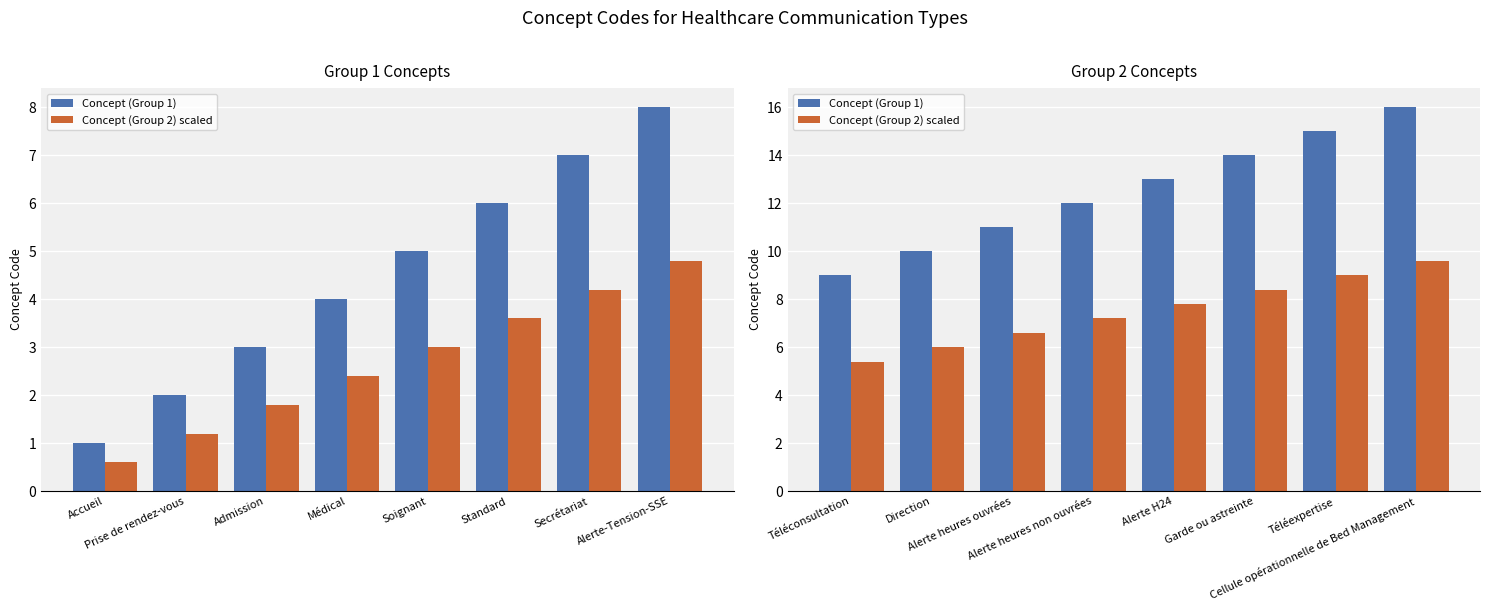

How many Concept (Group 2) scaled values are between 6 and 9?

6